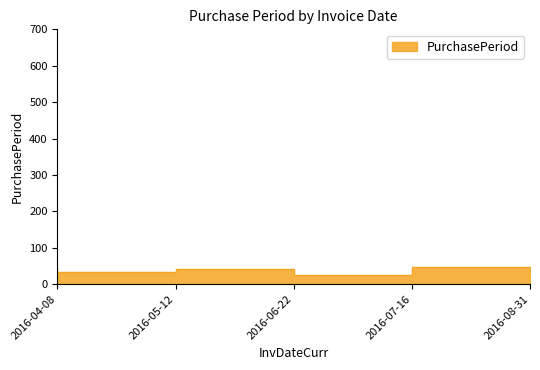

How many lines are shown in the chart?

1